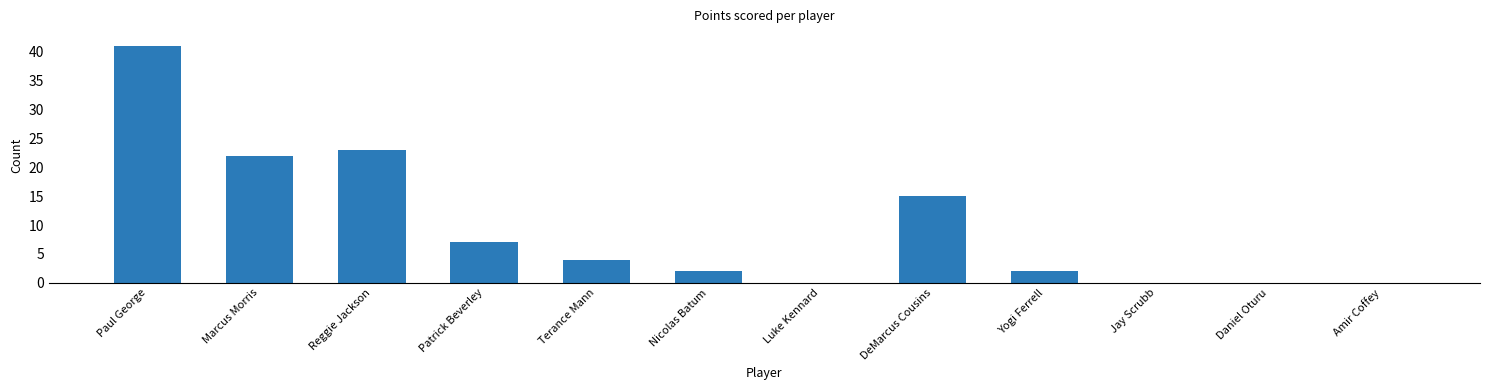

What is the greatest value displayed?

41